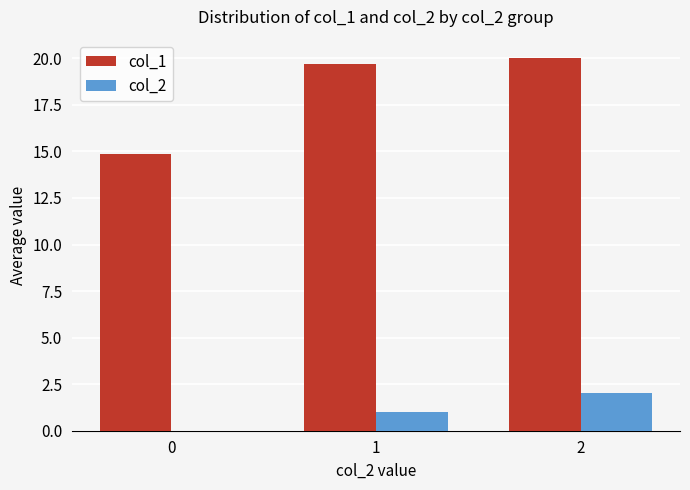

What is the maximum value for col_1?

20.0